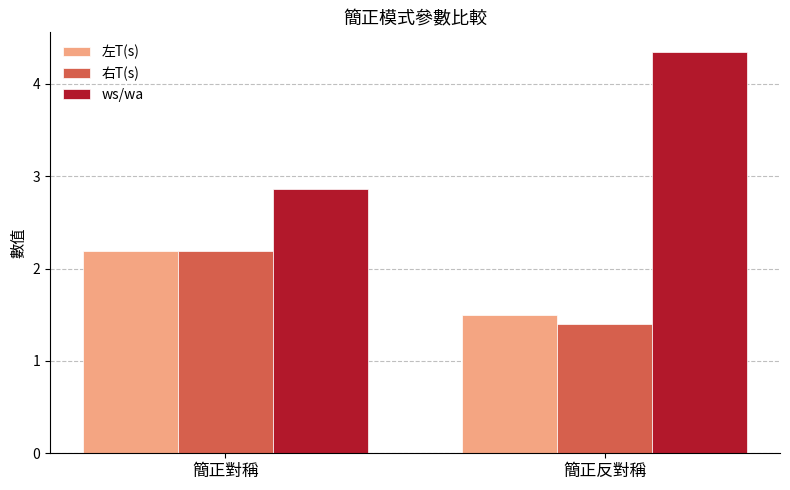

Which series has the largest total across all categories?

ws/wa